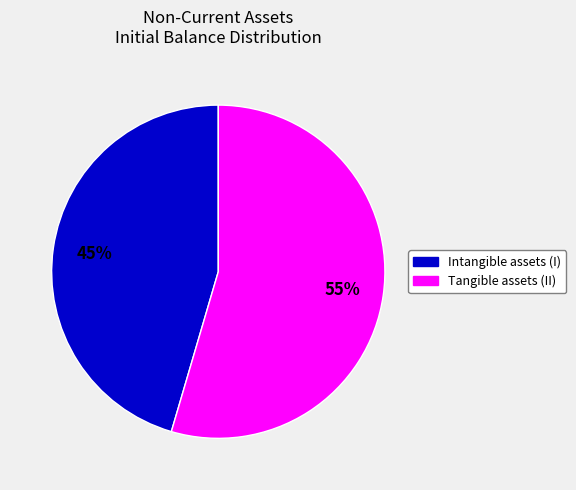

To the nearest percent, what is the average slice percentage?

50%